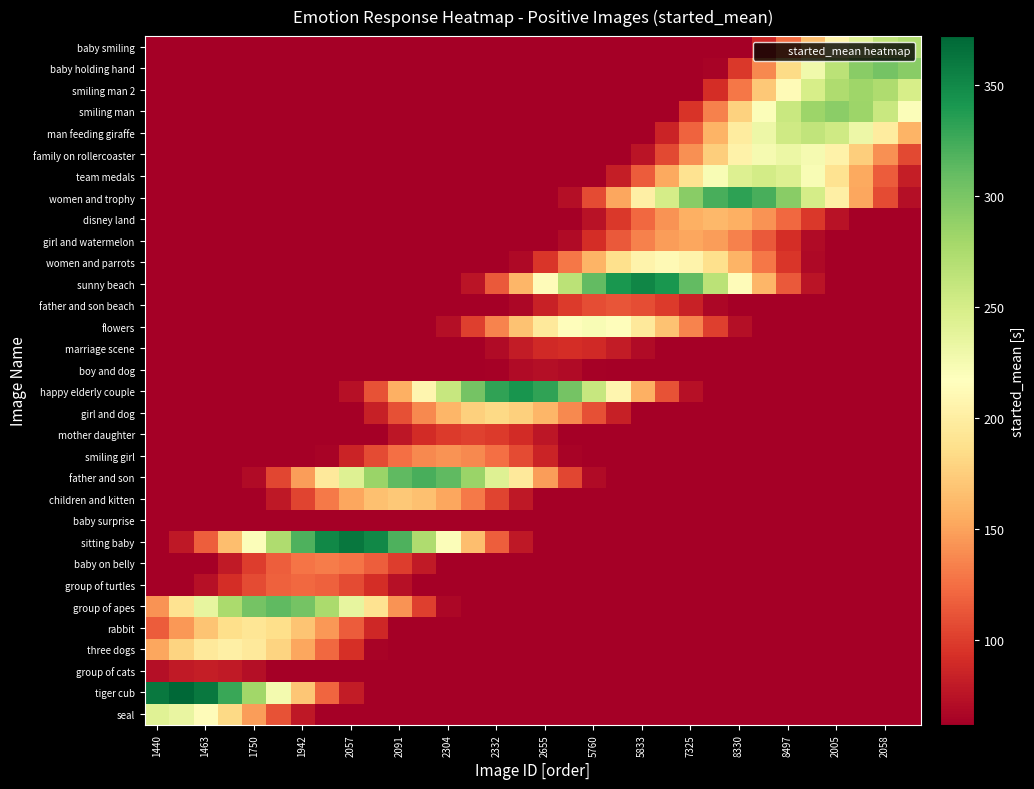

Reading left to right, transcribe all the data shown in this chart.

seal: 242.0	234.6	213.6	182.7	146.8	110.8	78.6	52.3	32.8	19.3	10.6	5.5	2.7	1.2	0.5	0.2	0.1	0.0	0.0	0.0	0.0	0.0	0.0	0.0	0.0	0.0	0.0	0.0	0.0	0.0	0.0	0.0
tiger cub: 360.6	372.0	360.6	328.3	280.8	225.7	170.3	120.8	80.5	50.4	29.6	16.3	8.5	4.1	1.9	0.8	0.3	0.1	0.0	0.0	0.0	0.0	0.0	0.0	0.0	0.0	0.0	0.0	0.0	0.0	0.0	0.0
group of cats: 72.4	79.5	82.0	79.5	72.4	61.9	49.8	37.6	26.6	17.7	11.1	6.5	3.6	1.9	0.9	0.4	0.2	0.1	0.0	0.0	0.0	0.0	0.0	0.0	0.0	0.0	0.0	0.0	0.0	0.0	0.0	0.0
three dogs: 152.5	178.3	195.8	202.0	195.8	178.3	152.5	122.5	92.5	65.6	43.7	27.3	16.1	8.9	4.6	2.2	1.0	0.4	0.2	0.1	0.0	0.0	0.0	0.0	0.0	0.0	0.0	0.0	0.0	0.0	0.0	0.0
rabbit: 116.5	145.0	169.5	186.1	192.0	186.1	169.5	145.0	116.5	87.9	62.3	41.5	26.0	15.3	8.4	4.4	2.1	1.0	0.4	0.2	0.1	0.0	0.0	0.0	0.0	0.0	0.0	0.0	0.0	0.0	0.0	0.0
group of apes: 142.9	189.3	235.5	275.4	302.4	312.0	302.4	275.4	235.5	189.3	142.9	101.3	67.5	42.2	24.8	13.7	7.1	3.5	1.6	0.7	0.3	0.1	0.0	0.0	0.0	0.0	0.0	0.0	0.0	0.0	0.0	0.0
group of turtles: 39.6	55.9	74.0	92.1	107.7	118.3	122.1	118.3	107.7	92.1	74.0	55.9	39.6	26.4	16.5	9.7	5.4	2.8	1.4	0.6	0.3	0.1	0.0	0.0	0.0	0.0	0.0	0.0	0.0	0.0	0.0	0.0
baby on belly: 28.6	42.9	60.5	80.1	99.7	116.5	128.0	132.0	128.0	116.5	99.7	80.1	60.5	42.9	28.6	17.9	10.5	5.8	3.0	1.5	0.7	0.3	0.1	0.0	0.0	0.0	0.0	0.0	0.0	0.0	0.0	0.0
sitting baby: 49.0	78.3	117.5	165.8	219.6	273.3	319.5	350.9	362.0	350.9	319.5	273.3	219.6	165.8	117.5	78.3	49.0	28.8	15.9	8.3	4.0	1.8	0.8	0.3	0.1	0.0	0.0	0.0	0.0	0.0	0.0	0.0
baby surprise: 4.9	8.4	13.4	20.2	28.4	37.7	46.9	54.8	60.2	62.1	60.2	54.8	46.9	37.7	28.4	20.2	13.4	8.4	4.9	2.7	1.4	0.7	0.3	0.1	0.1	0.0	0.0	0.0	0.0	0.0	0.0	0.0
children and kitten: 7.6	13.7	23.3	37.2	55.9	78.8	104.4	129.9	151.8	166.8	172.1	166.8	151.8	129.9	104.4	78.8	55.9	37.2	23.3	13.7	7.6	3.9	1.9	0.9	0.4	0.2	0.1	0.0	0.0	0.0	0.0	0.0
father and son: 7.3	14.1	25.6	43.6	69.6	104.5	147.4	195.3	243.1	284.2	312.1	322.0	312.1	284.2	243.1	195.3	147.4	104.5	69.6	43.6	25.6	14.1	7.3	3.6	1.6	0.7	0.3	0.1	0.0	0.0	0.0	0.0
smiling girl: 1.6	3.2	6.2	11.3	19.2	30.7	46.1	65.0	86.2	107.2	125.4	137.7	142.1	137.7	125.4	107.2	86.2	65.0	46.1	30.7	19.2	11.3	6.2	3.2	1.6	0.7	0.3	0.1	0.0	0.0	0.0	0.0
mother daughter: 0.5	1.1	2.3	4.5	8.1	13.8	22.1	33.1	46.7	61.9	77.0	90.0	98.9	102.0	98.9	90.0	77.0	61.9	46.7	33.1	22.1	13.8	8.1	4.5	2.3	1.1	0.5	0.2	0.1	0.0	0.0	0.0
girl and dog: 0.4	0.9	2.0	4.1	8.0	14.5	24.6	39.4	59.1	83.3	110.4	137.4	160.6	176.4	182.0	176.4	160.6	137.4	110.4	83.3	59.1	39.4	24.6	14.5	8.0	4.1	2.0	0.9	0.4	0.2	0.1	0.0
happy elderly couple: 0.3	0.7	1.7	3.8	7.8	15.0	27.2	46.3	74.0	111.0	156.6	207.5	258.2	301.9	331.5	342.0	331.5	301.9	258.2	207.5	156.6	111.0	74.0	46.3	27.2	15.0	7.8	3.8	1.7	0.7	0.3	0.1
boy and dog: 0.0	0.1	0.2	0.4	0.8	1.6	3.2	5.7	9.8	15.6	23.4	33.0	43.7	54.4	63.6	69.8	72.1	69.8	63.6	54.4	43.7	33.0	23.4	15.6	9.8	5.7	3.2	1.6	0.8	0.4	0.2	0.1
marriage scene: 0.0	0.0	0.1	0.2	0.5	1.0	2.1	4.0	7.3	12.5	19.9	29.9	42.1	55.8	69.5	81.2	89.2	92.0	89.2	81.2	69.5	55.8	42.1	29.9	19.9	12.5	7.3	4.0	2.1	1.0	0.5	0.2
flowers: 0.0	0.0	0.1	0.2	0.5	1.1	2.5	5.1	9.8	17.7	30.1	48.0	72.1	101.7	134.7	167.6	196.0	215.2	222.1	215.2	196.0	167.6	134.7	101.7	72.1	48.0	30.1	17.7	9.8	5.1	2.5	1.1
father and son beach: 0.0	0.0	0.0	0.0	0.1	0.2	0.6	1.2	2.6	4.9	8.9	15.2	24.2	36.4	51.3	68.0	84.6	98.9	108.6	112.1	108.6	98.9	84.6	68.0	51.3	36.4	24.2	15.2	8.9	4.9	2.6	1.2
sunny beach: 0.0	0.0	0.0	0.0	0.1	0.3	0.8	1.8	3.9	8.0	15.5	28.0	47.6	76.1	114.3	161.2	213.5	265.7	310.7	341.2	352.0	341.2	310.7	265.7	213.5	161.2	114.3	76.1	47.6	28.0	15.5	8.0
women and parrots: 0.0	0.0	0.0	0.0	0.0	0.1	0.2	0.5	1.1	2.4	4.8	9.3	16.9	28.7	45.9	68.8	97.1	128.6	160.1	187.1	205.5	212.0	205.5	187.1	160.1	128.6	97.1	68.8	45.9	28.7	16.9	9.3
girl and watermelon: 0.0	0.0	0.0	0.0	0.0	0.0	0.1	0.1	0.3	0.8	1.7	3.5	6.7	12.1	20.6	32.9	49.4	69.6	92.2	114.8	134.2	147.4	152.0	147.4	134.2	114.8	92.2	69.6	49.4	32.9	20.6	12.1
disney land: 0.0	0.0	0.0	0.0	0.0	0.0	0.0	0.1	0.1	0.4	0.8	1.8	3.7	7.1	12.9	21.9	35.0	52.6	74.2	98.3	122.3	143.0	157.1	162.0	157.1	143.0	122.3	98.3	74.2	52.6	35.0	21.9
women and trophy: 0.0	0.0	0.0	0.0	0.0	0.0	0.0	0.0	0.1	0.3	0.7	1.7	3.7	7.6	14.6	26.4	44.9	71.8	107.8	152.0	201.4	250.6	293.0	321.8	332.0	321.8	293.0	250.6	201.4	152.0	107.8	71.8
team medals: 0.0	0.0	0.0	0.0	0.0	0.0	0.0	0.0	0.0	0.1	0.2	0.6	1.3	2.8	5.7	11.1	20.1	34.1	54.5	81.8	115.4	152.9	190.2	222.4	244.3	252.0	244.3	222.4	190.2	152.9	115.4	81.8
family on rollercoaster: 0.0	0.0	0.0	0.0	0.0	0.0	0.0	0.0	0.0	0.0	0.1	0.2	0.5	1.2	2.6	5.3	10.2	18.5	31.4	50.2	75.3	106.2	140.7	175.1	204.8	224.9	232.0	224.9	204.8	175.1	140.7	106.2
man feeding giraffe: 0.0	0.0	0.0	0.0	0.0	0.0	0.0	0.0	0.0	0.0	0.0	0.1	0.2	0.6	1.3	2.9	6.0	11.5	20.9	35.5	56.7	85.1	120.0	159.0	197.8	231.3	254.0	262.1	254.0	231.3	197.8	159.0
smiling man: 0.0	0.0	0.0	0.0	0.0	0.0	0.0	0.0	0.0	0.0	0.0	0.0	0.1	0.3	0.6	1.5	3.2	6.7	12.8	23.2	39.5	63.2	94.8	133.7	177.1	220.4	257.7	283.0	292.0	283.0	257.7	220.4
smiling man 2: 0.0	0.0	0.0	0.0	0.0	0.0	0.0	0.0	0.0	0.0	0.0	0.0	0.0	0.1	0.2	0.6	1.4	3.1	6.4	12.4	22.4	38.2	61.0	91.6	129.1	171.1	212.9	248.9	273.4	282.1	273.4	248.9
baby holding hand: 0.0	0.0	0.0	0.0	0.0	0.0	0.0	0.0	0.0	0.0	0.0	0.0	0.0	0.0	0.1	0.3	0.7	1.5	3.4	6.9	13.3	24.0	40.9	65.3	98.1	138.3	183.2	228.0	266.5	292.7	302.0	292.7
baby smiling: 0.0	0.0	0.0	0.0	0.0	0.0	0.0	0.0	0.0	0.0	0.0	0.0	0.0	0.0	0.0	0.1	0.2	0.6	1.4	3.0	6.2	12.0	21.6	36.8	58.8	88.3	124.5	165.0	205.3	240.1	263.7	272.0